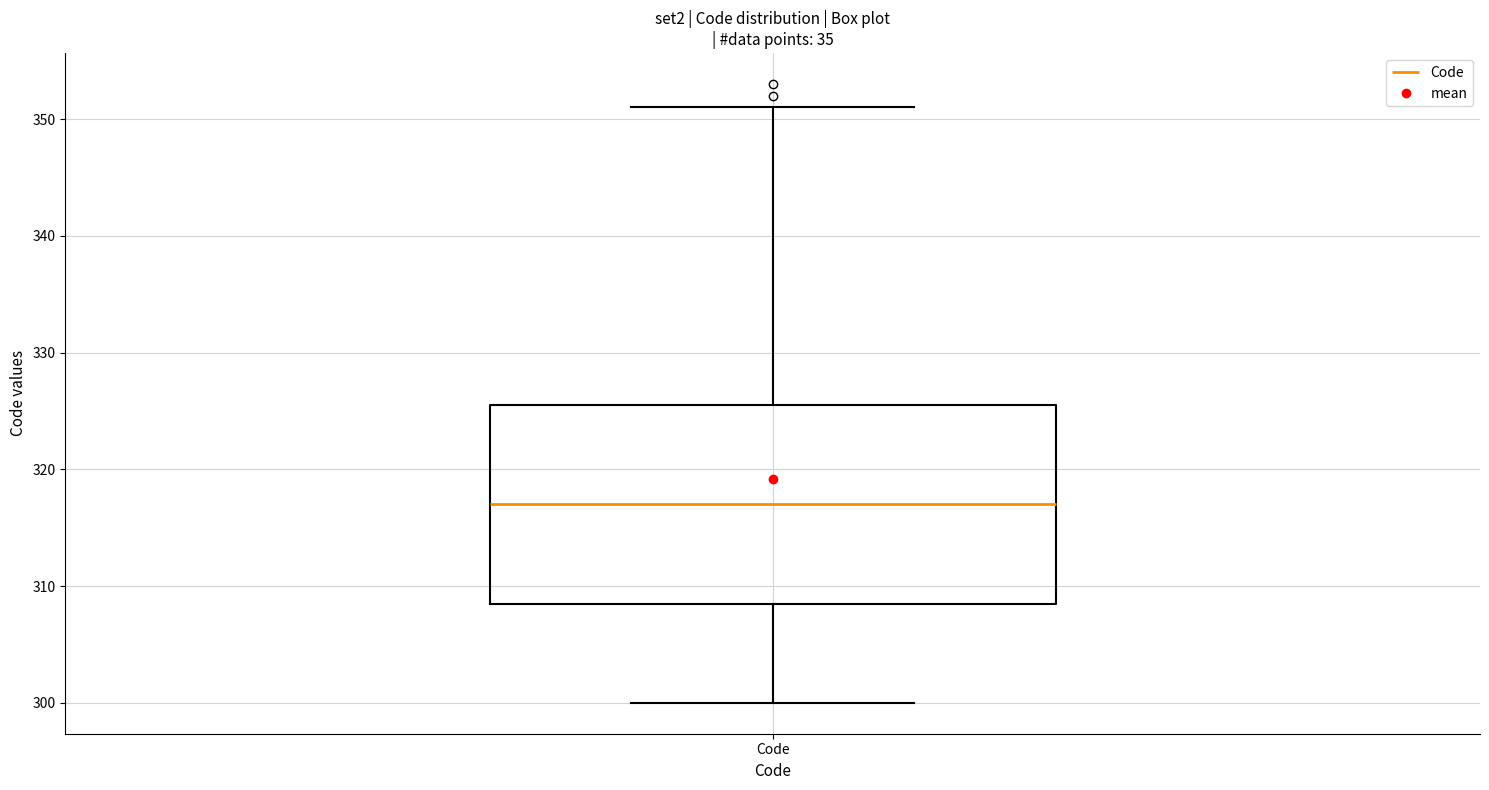

Transcribe this box plot: give where the median line is, the range the box spans, and where the two whiskers end, as read against the y-axis. The values are not printed on the chart, so give them approximately, as read against the axis.

median 317, box 309 to 326, whiskers 300 to 351